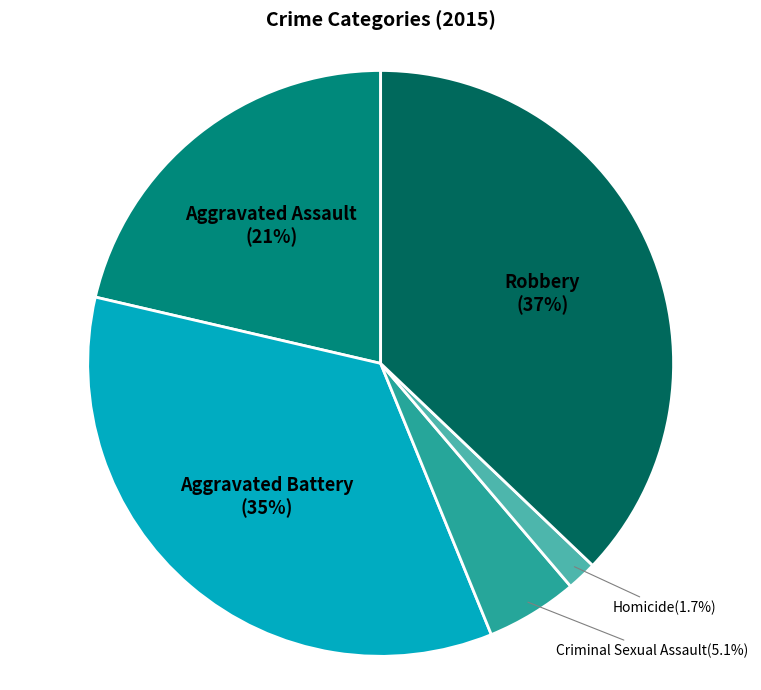

Rank the categories by value from lowest to highest.

Homicide, Criminal Sexual Assault, Aggravated Assault, Aggravated Battery, Robbery